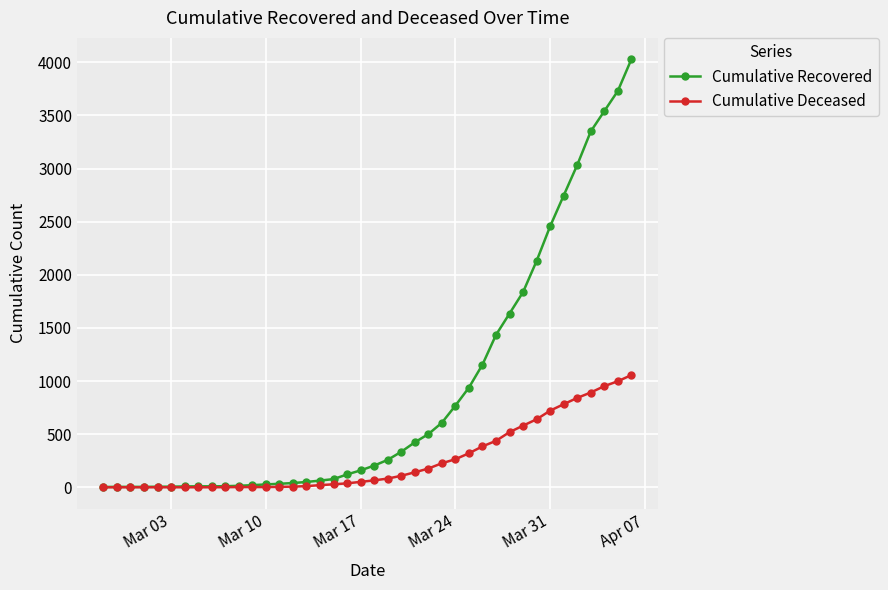

Which series has the largest range (max minus min)?

Cumulative Recovered